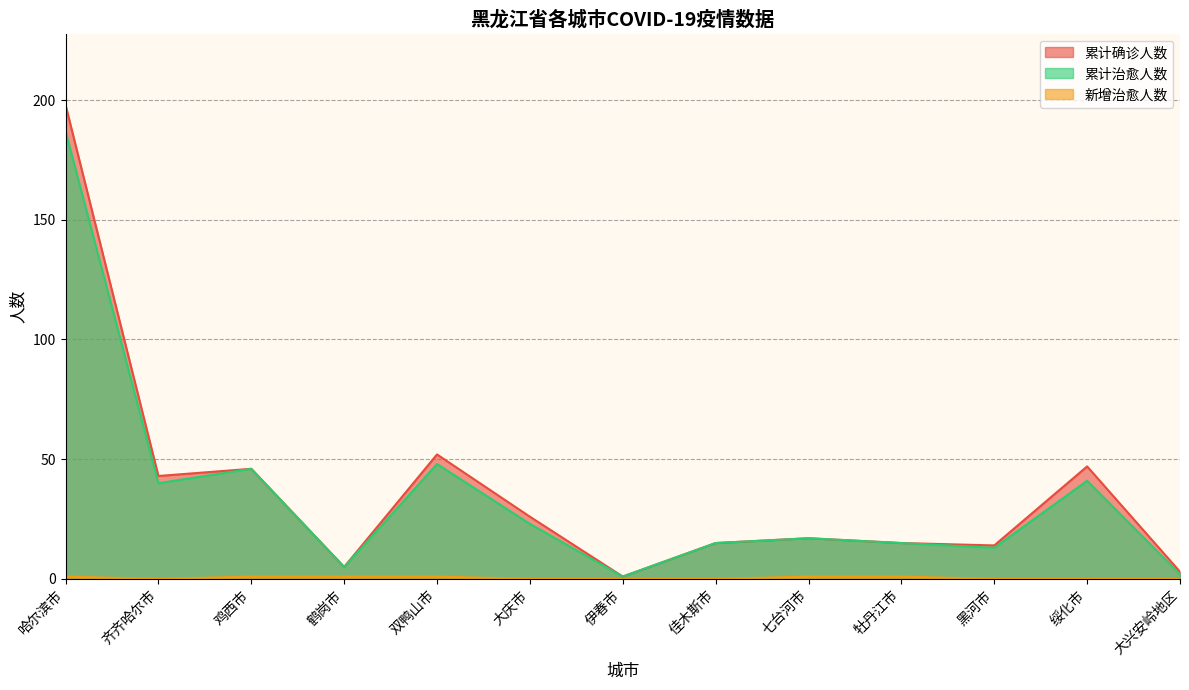

Between 鸡西市 and 齐齐哈尔市, which is larger?

鸡西市